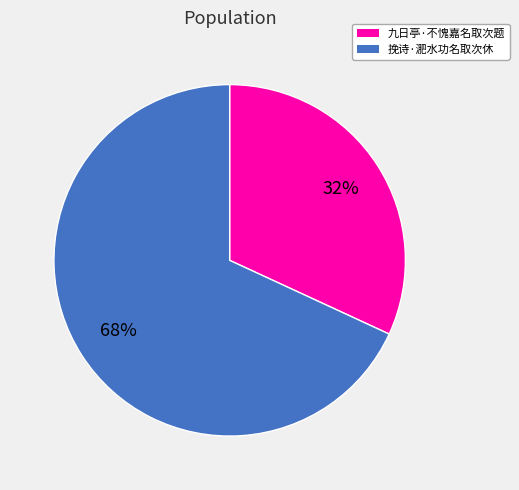

What is the majority slice?

挽诗·淝水功名取次休